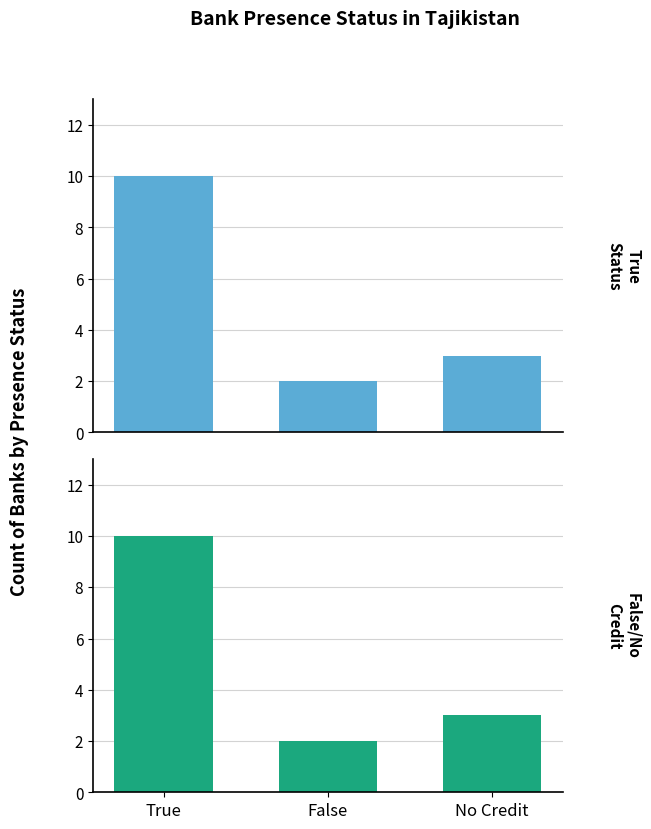

Is it true that the value at True is 15?

False